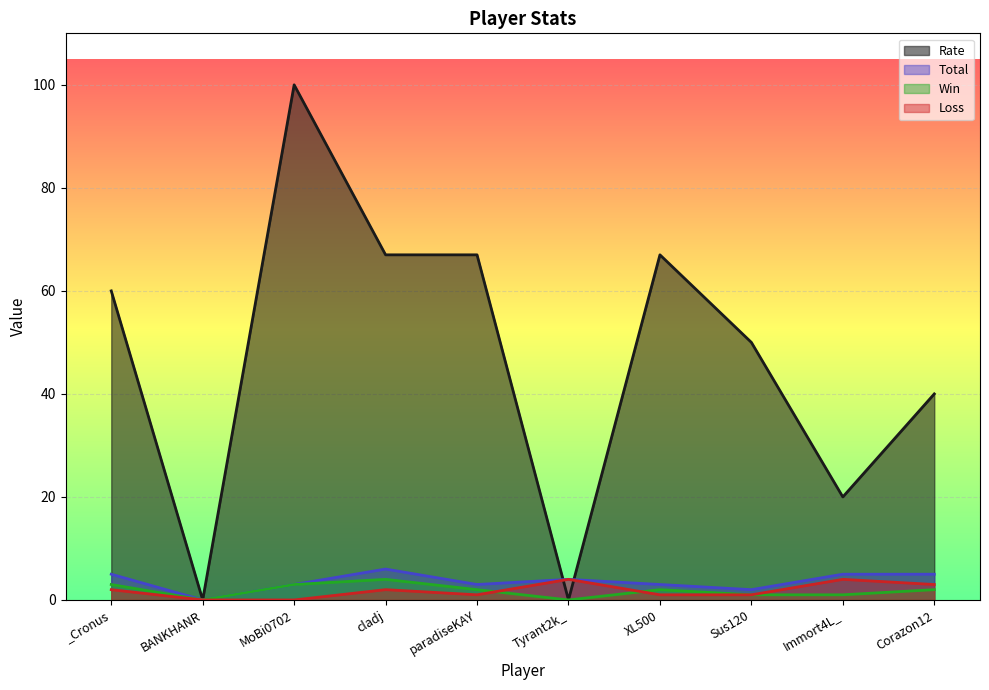

How many values in the Loss series are below 2?

5